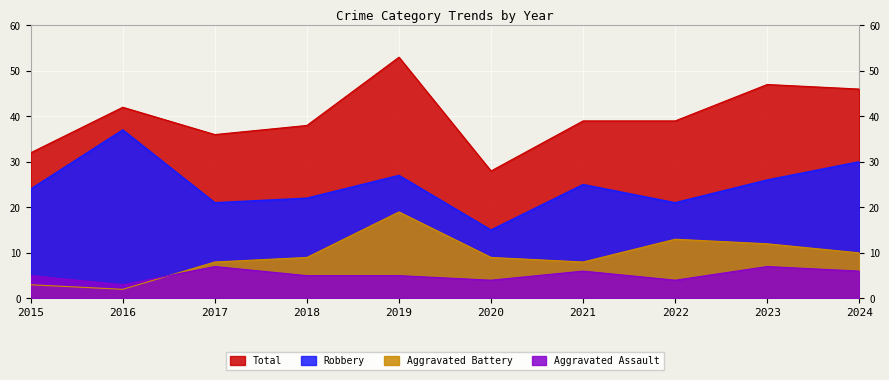

Which series has the largest total across all categories?

Total